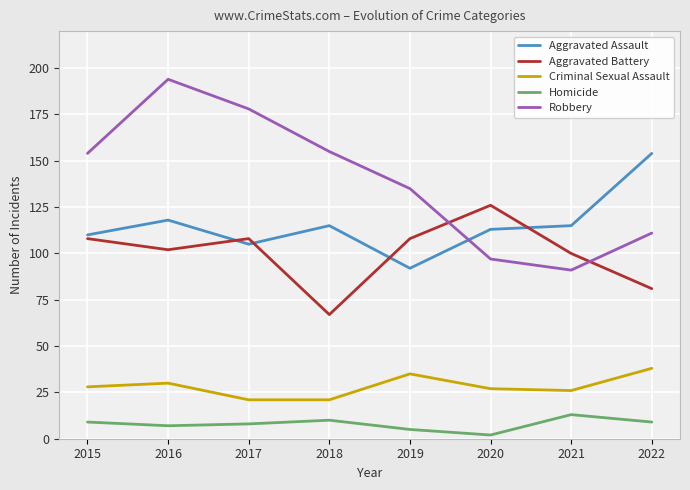

What is the total value across all series at 2018?

368